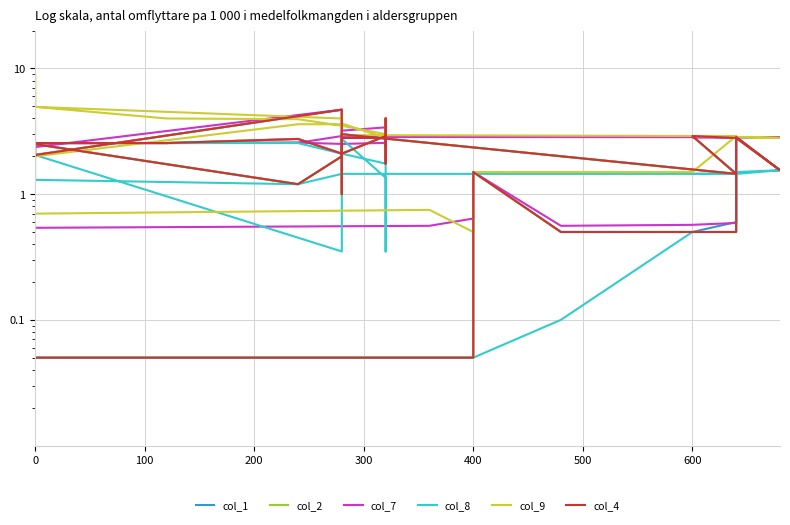

What is the highest value of the col_7 series?

4.7